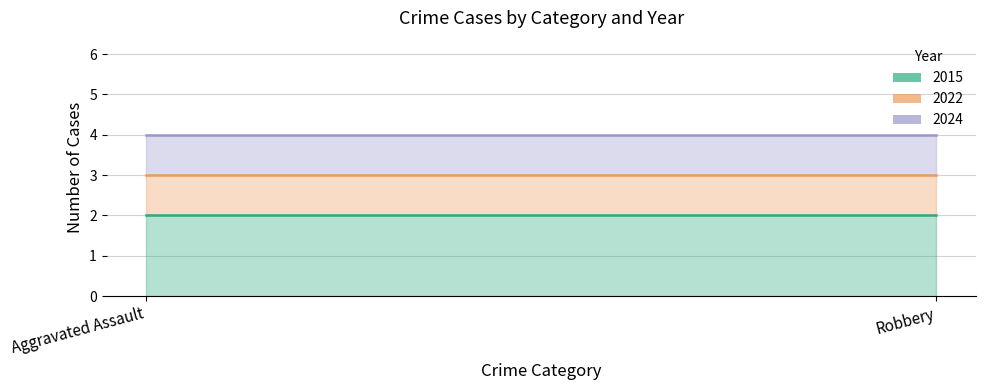

Where is 2022 nearest to the value 1?

Aggravated Assault